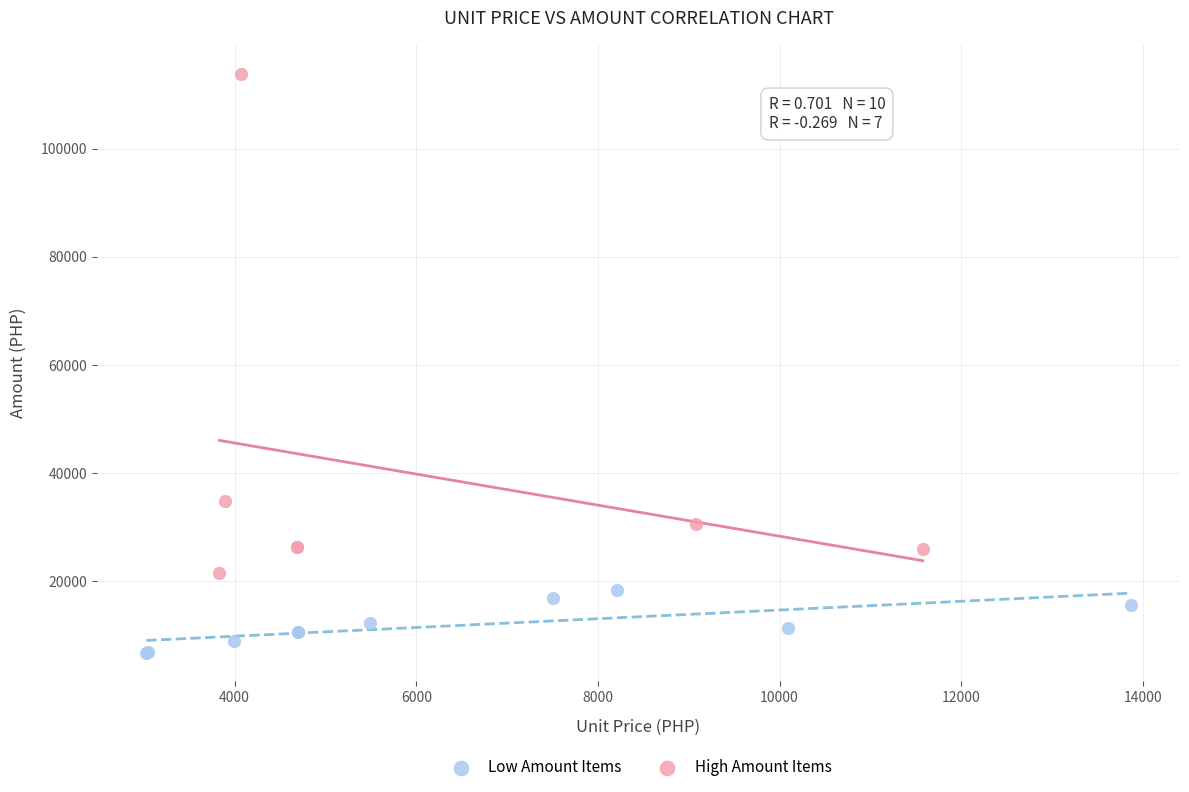

Which series contains the highest Y value?

High Amount Items